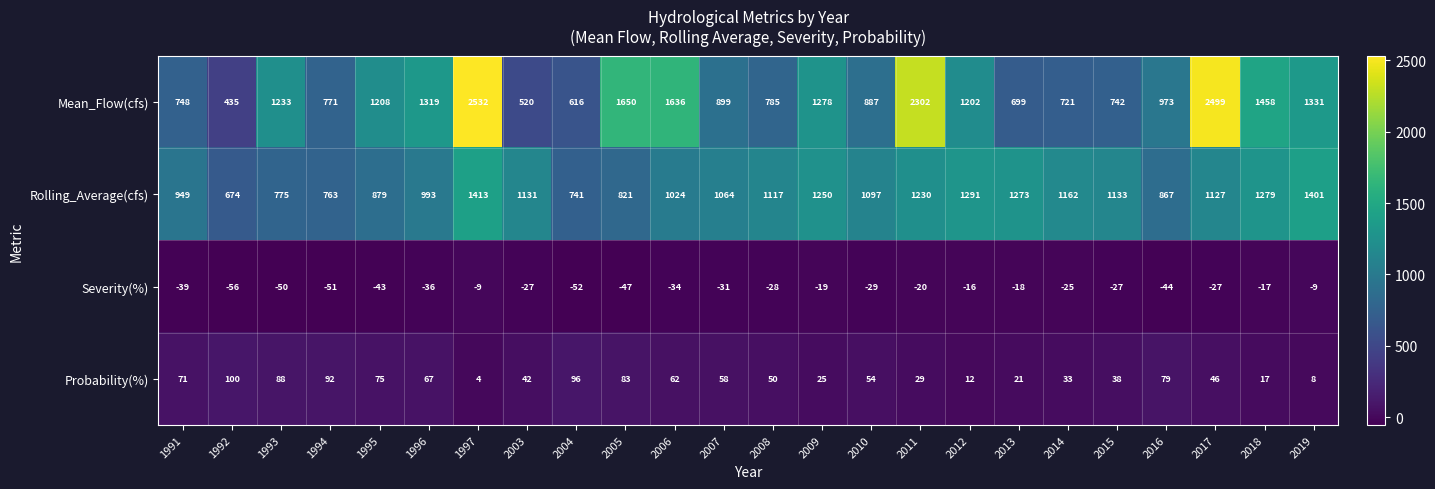

What is the sum of the Mean_Flow(cfs) values at 2004 and 2018?

2074